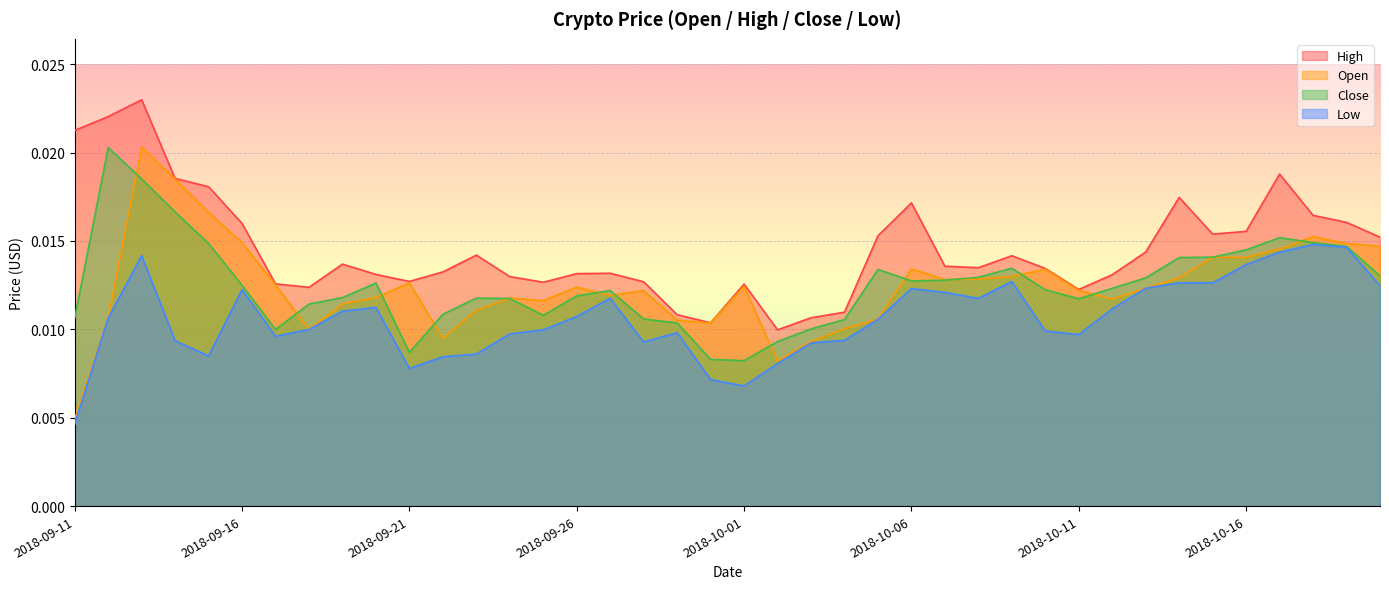

Does the chart display data point markers on the line(s)?

No